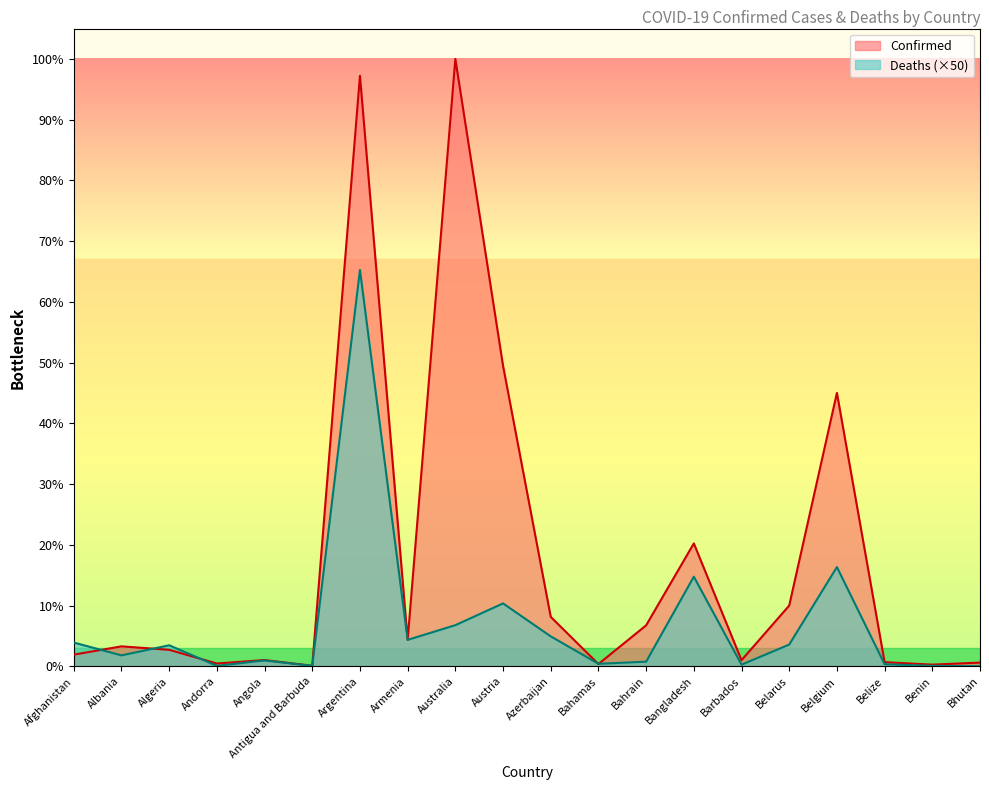

Where is the first local minimum for Deaths?

Albania